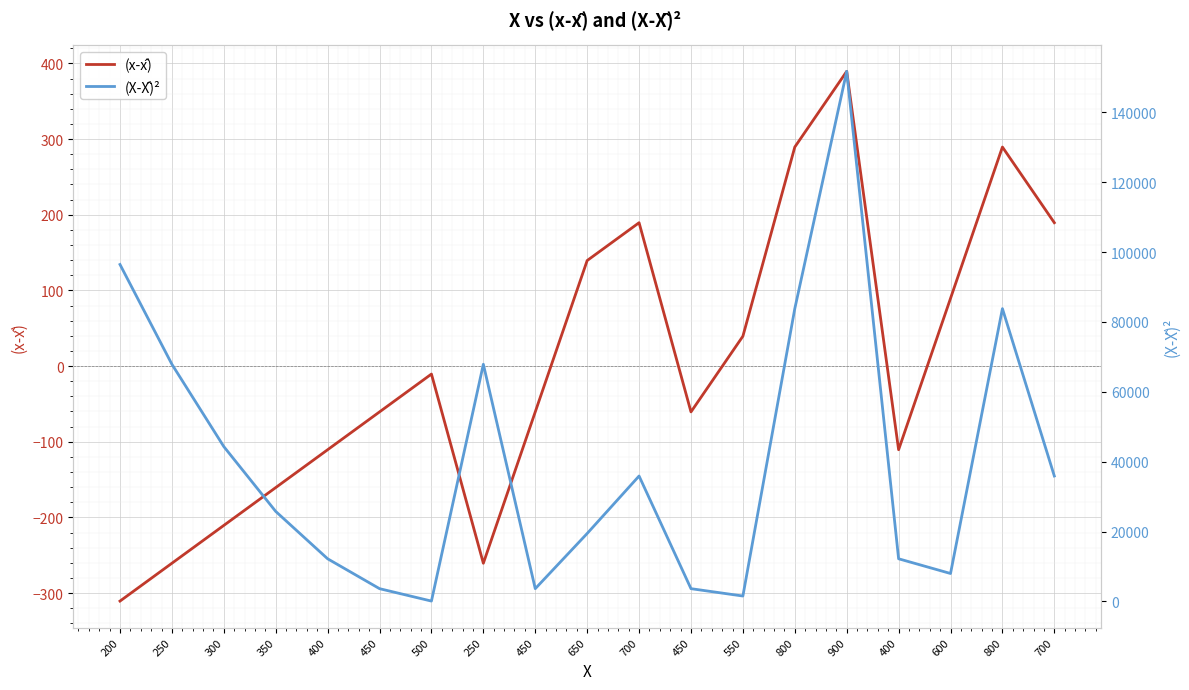

Reading left to right, what are all the values shown in this chart?

(x-x̂): 200=-310.5	250=-260.5	300=-210.5	350=-160.5	400=-110.5	450=-60.5	500=-10.5	250=-260.5	450=-60.5	650=139.5	700=189.5	450=-60.5	550=39.5	800=289.5	900=389.5	400=-110.5	600=89.5	800=289.5	700=189.5
(X-X̂)²: 200=96426.6	250=67874.0	300=44321.3	350=25768.7	400=12216.1	450=3663.4	500=110.8	250=67874.0	450=3663.4	650=19452.9	700=35900.3	450=3663.4	550=1558.2	800=83795.0	900=151689.8	400=12216.1	600=8005.5	800=83795.0	700=35900.3